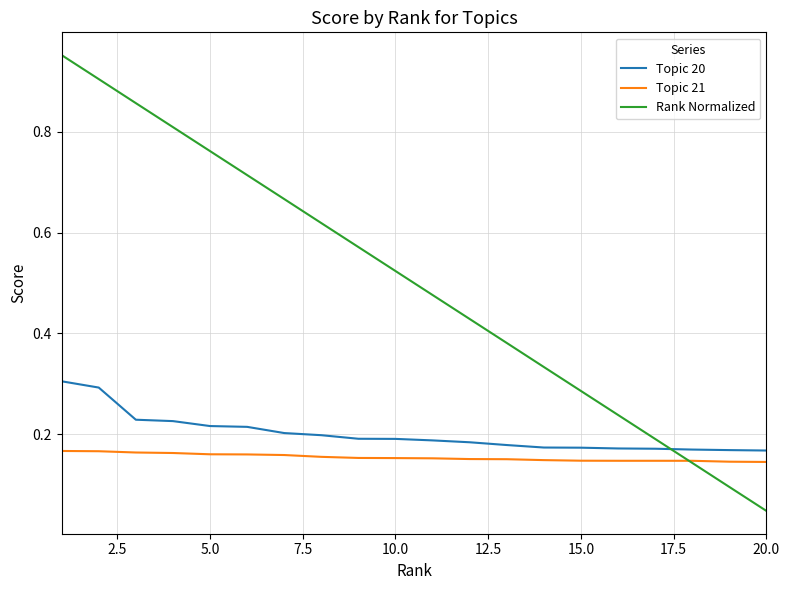

Which series has the largest total across all categories?

Rank Normalized